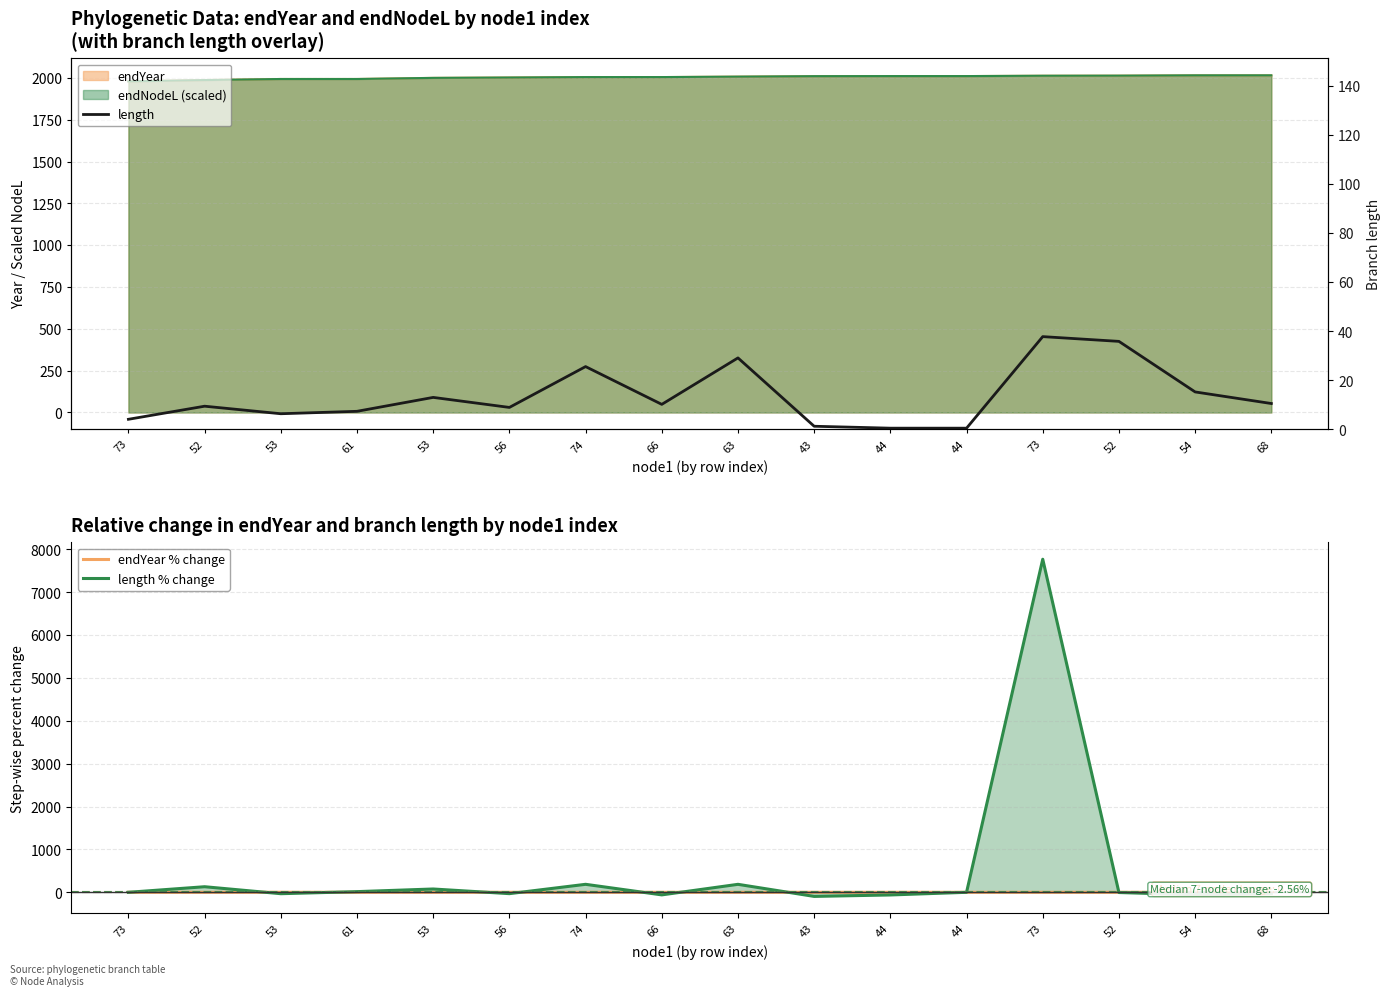

At how many categories does at least one series exceed 6402?

1